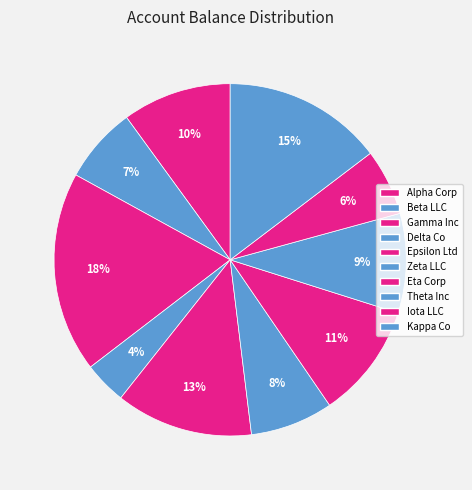

Rank the categories by value from highest to lowest.

Gamma Inc, Kappa Co, Epsilon Ltd, Eta Corp, Alpha Corp, Theta Inc, Zeta LLC, Beta LLC, Iota LLC, Delta Co